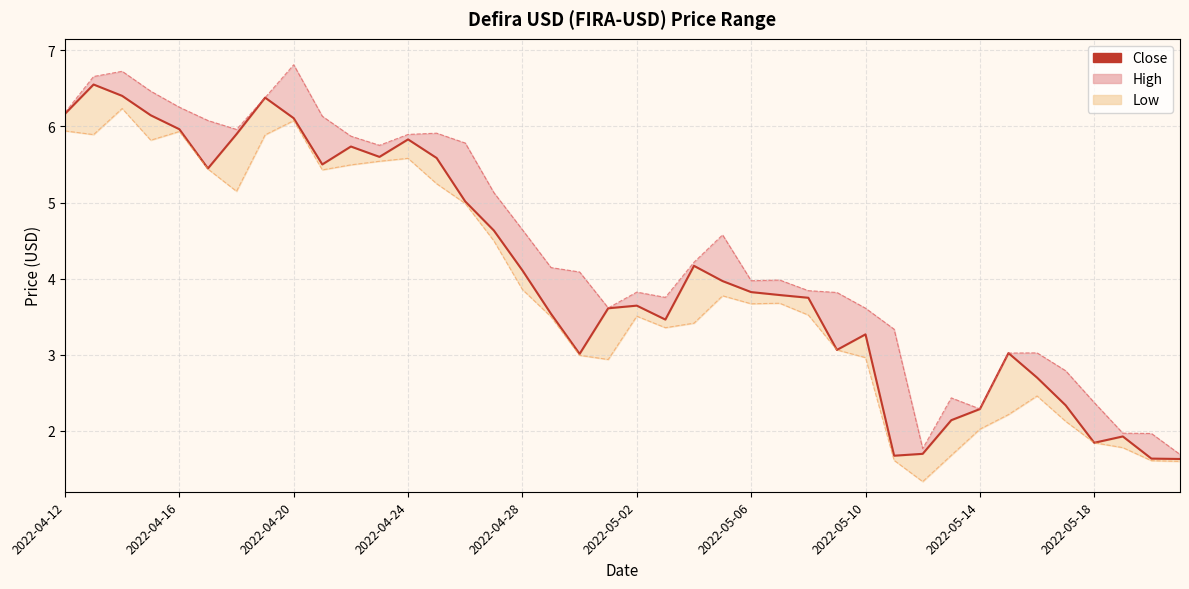

What is the ratio of the value at 22 to the value at 32?

1.8